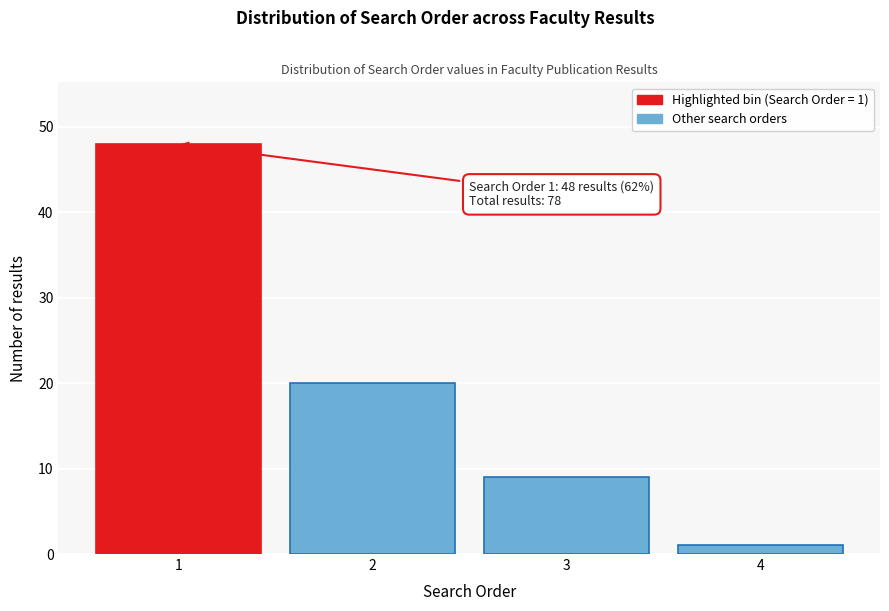

Reading right to left, list all the values displayed in this chart.

1	9	20	48